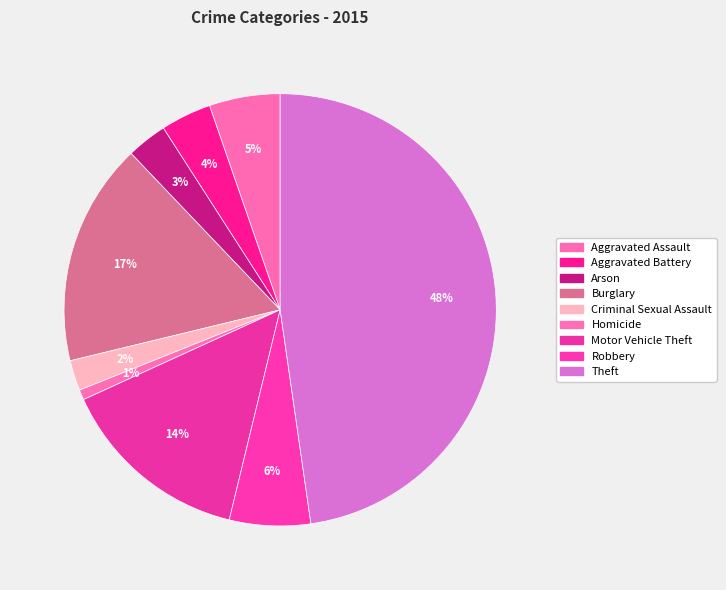

The Theft slice represents 40% of the pie. True or false?

False